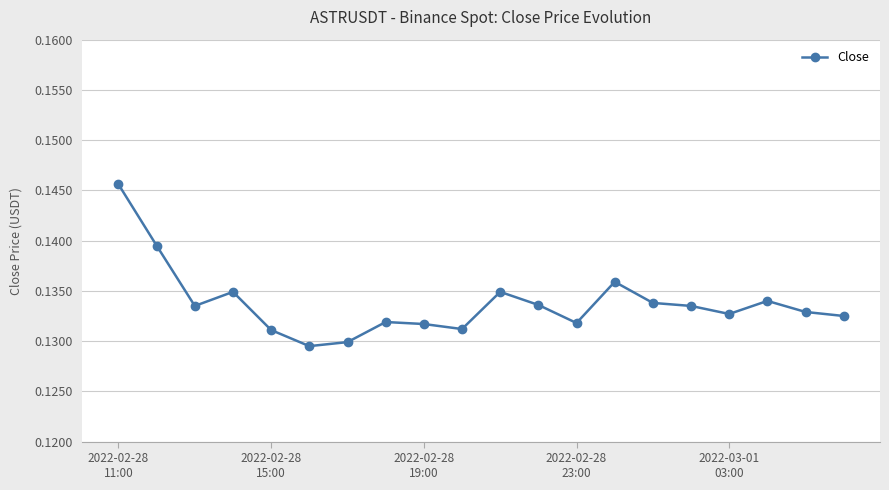

Count the values in the range 0 to 1.

20